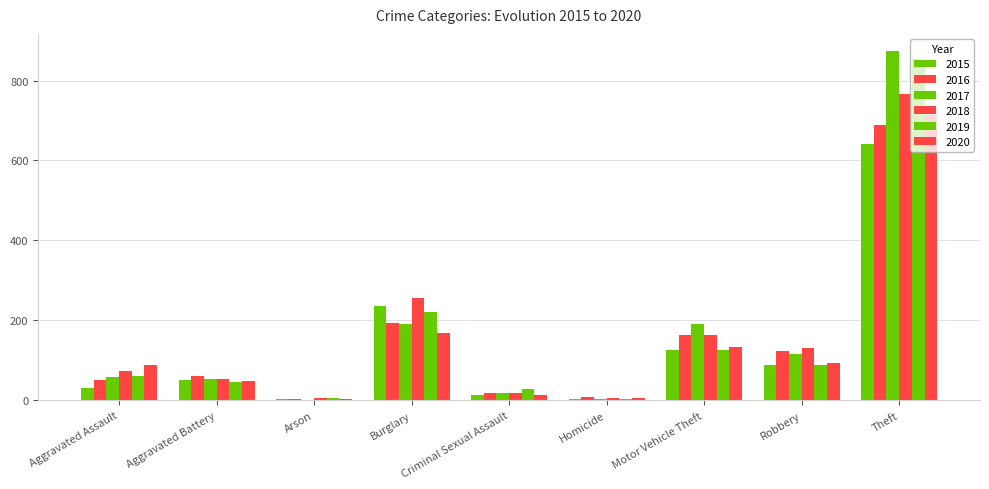

What is the approximate value of 2019 at Aggravated Assault?

61